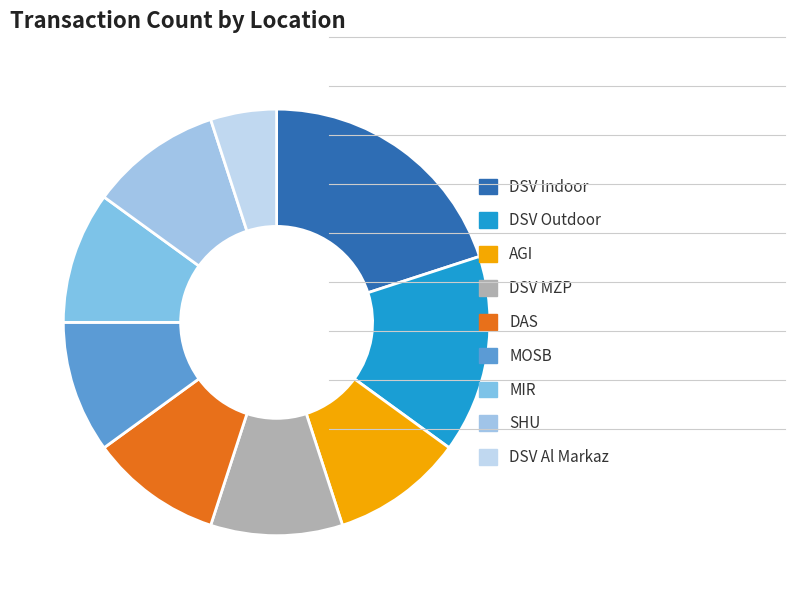

Approximately how many times larger is the value at AGI compared to MOSB?

1.0